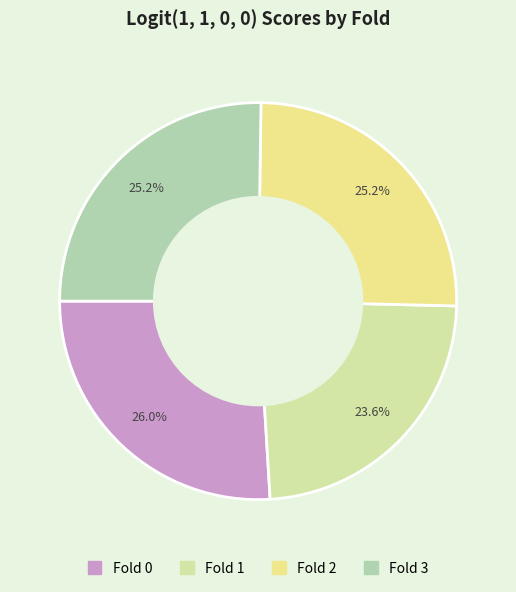

How many slices are in this pie chart?

4